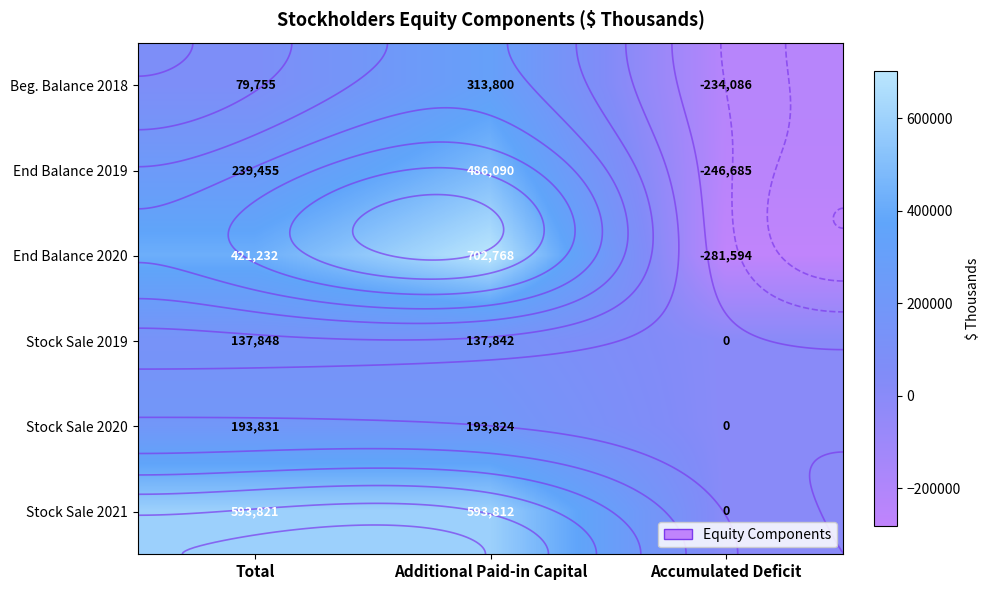

The value of Stock Sale 2020 at Total is 312523. True or false?

False